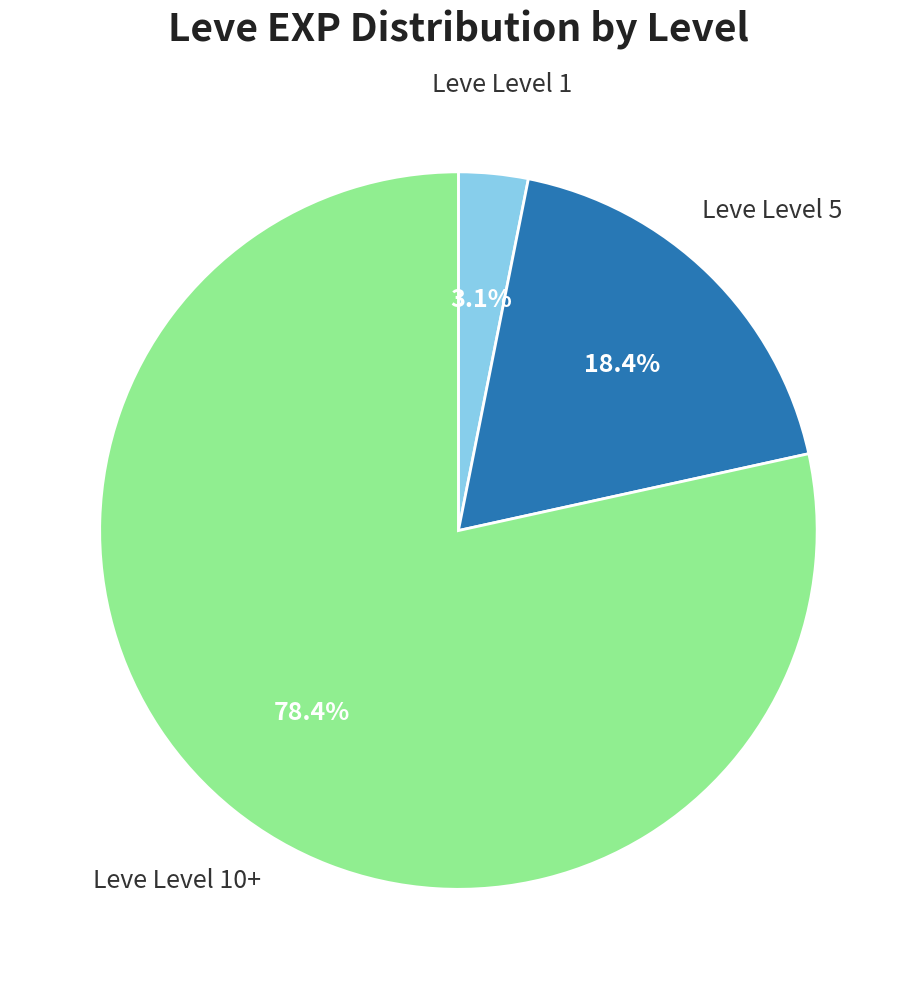

Does any single category account for the majority?

Yes